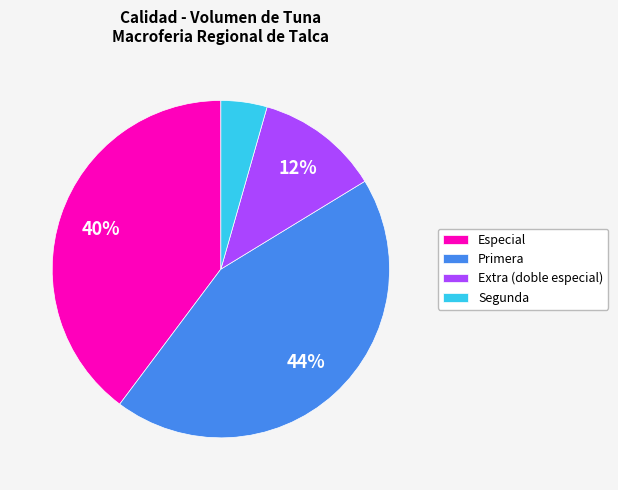

To the nearest percent, what is the average slice percentage?

25%